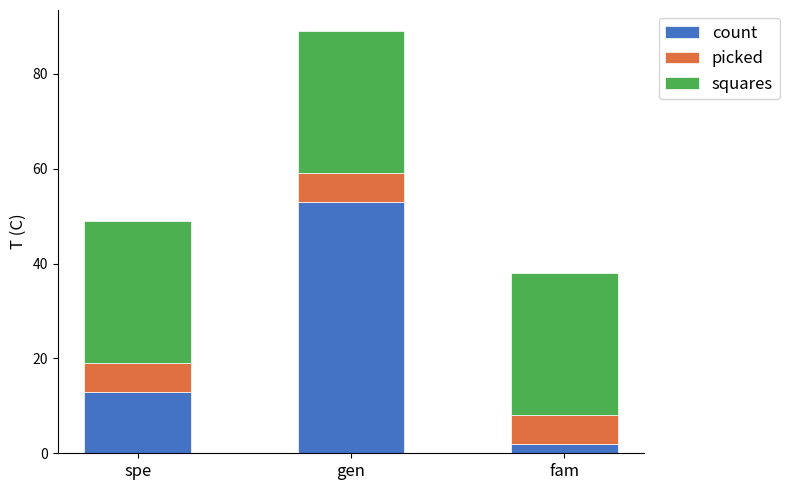

Where is count nearest to the value 27?

spe